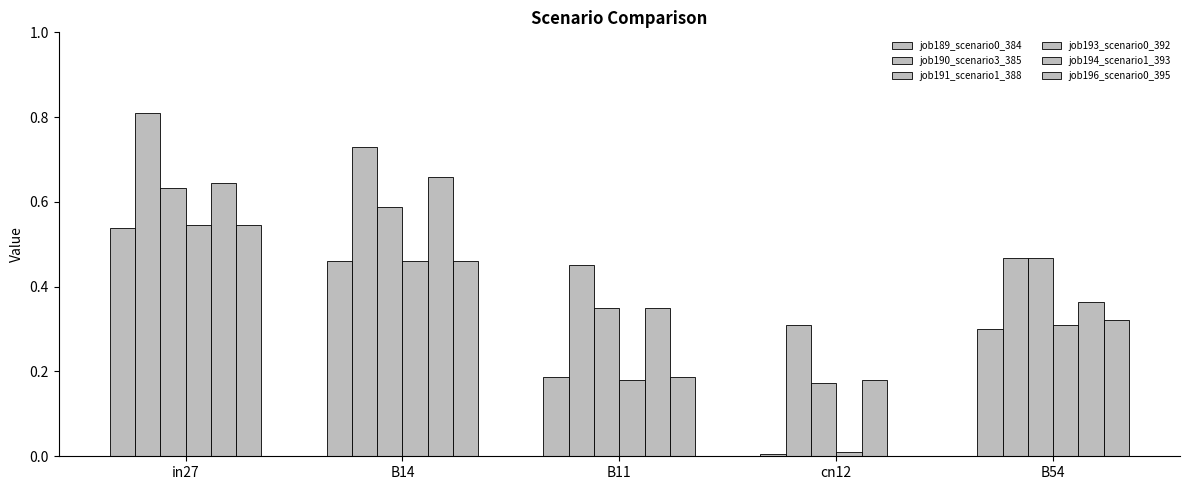

At which label does job189_scenario0_384 reach its peak?

in27